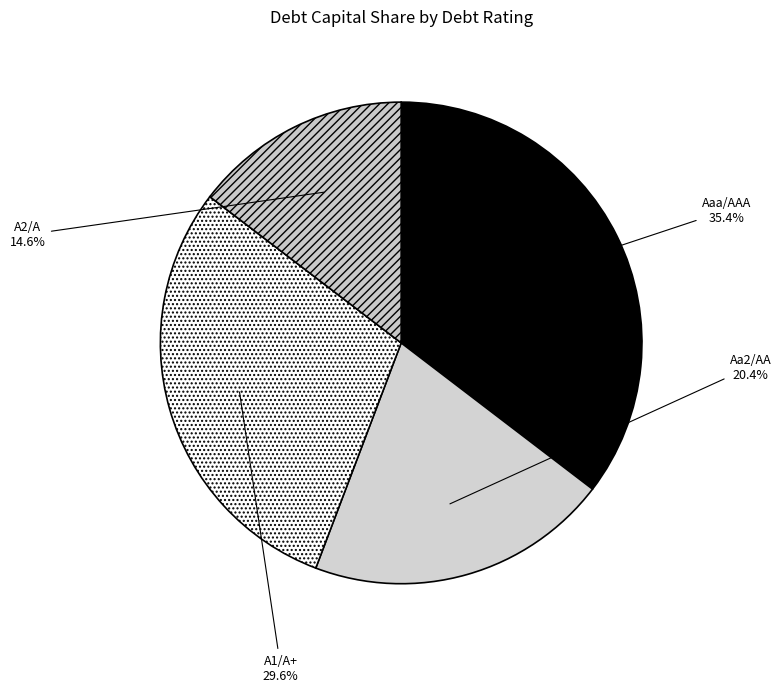

Does any single category account for the majority?

No